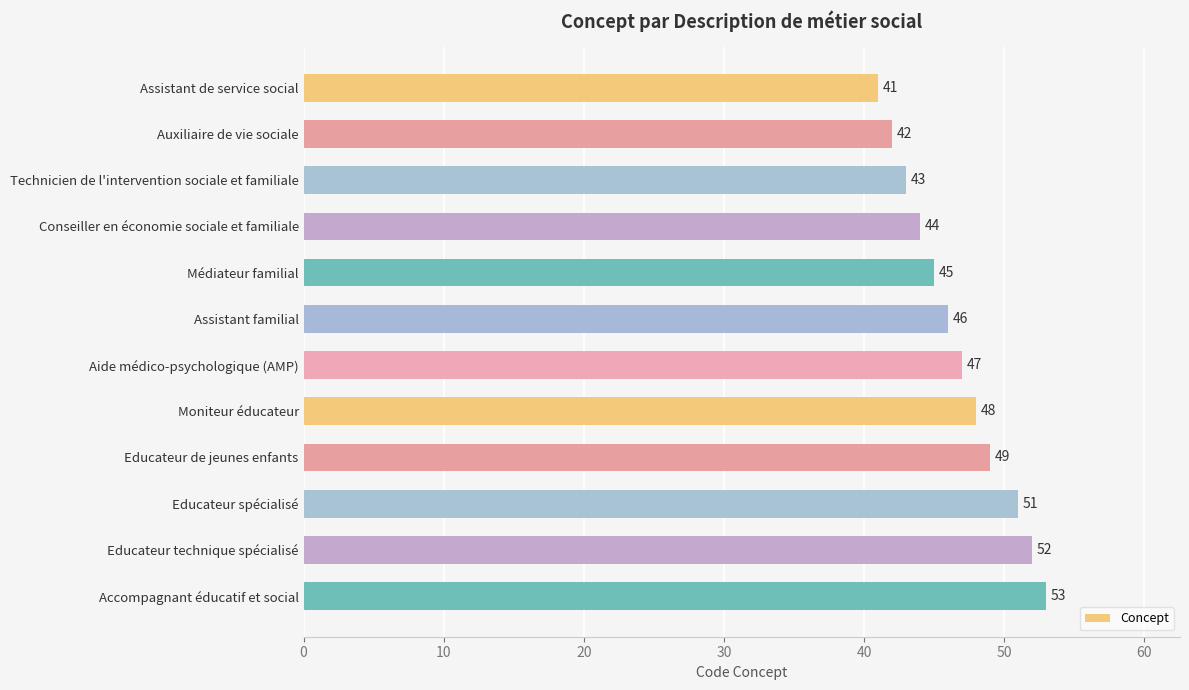

What position from the top is Educateur de jeunes enfants?

9